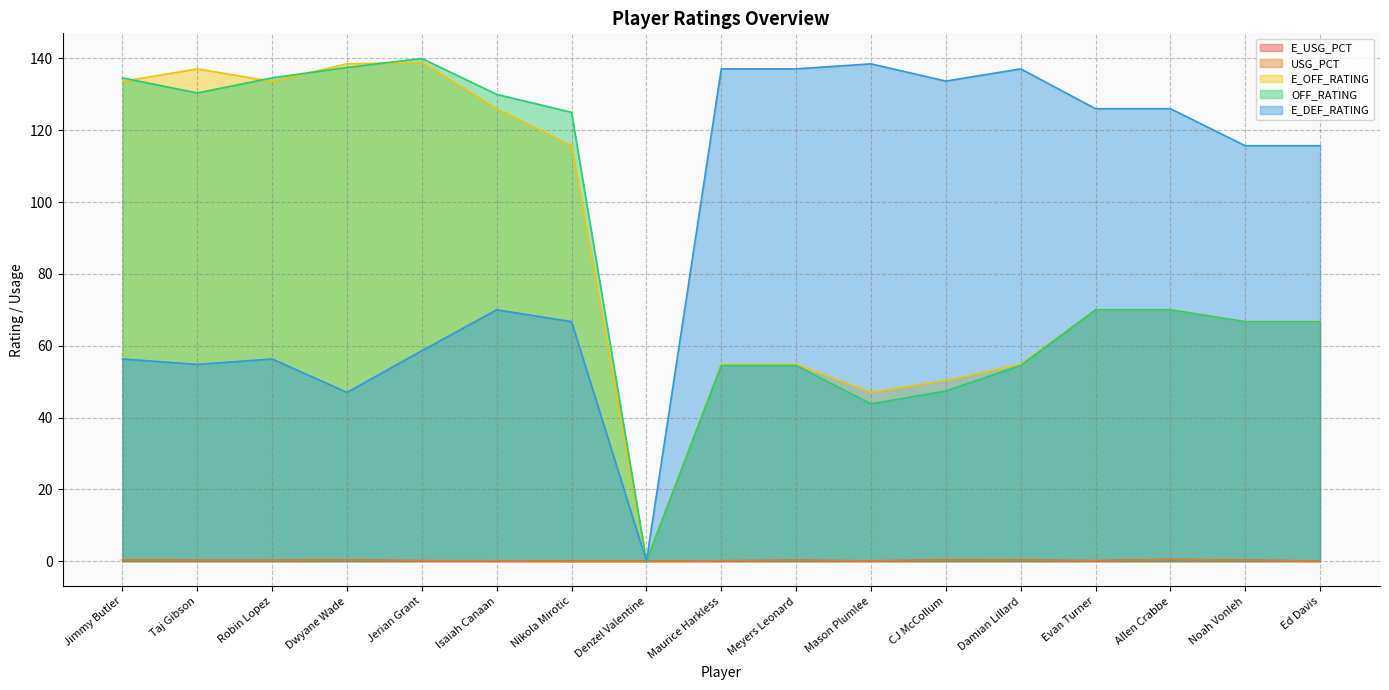

At Taj Gibson, list the series in order from smallest to largest.

USG_PCT, E_USG_PCT, E_DEF_RATING, OFF_RATING, E_OFF_RATING